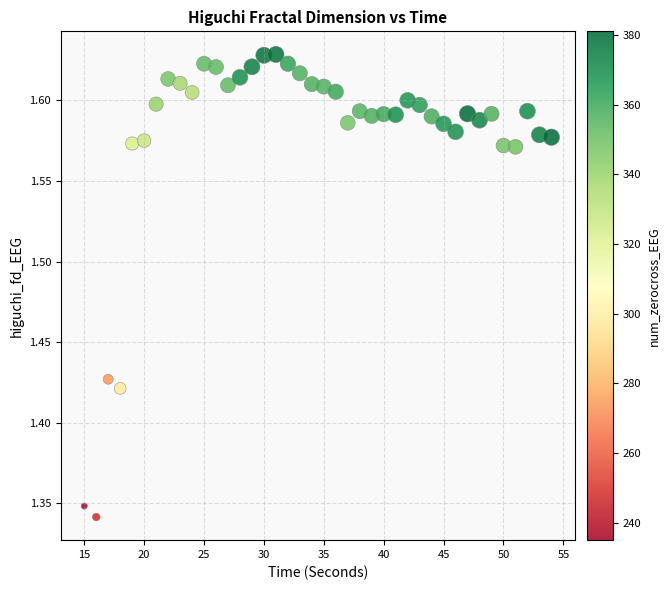

What is the range of X values (max minus min)?

39.0